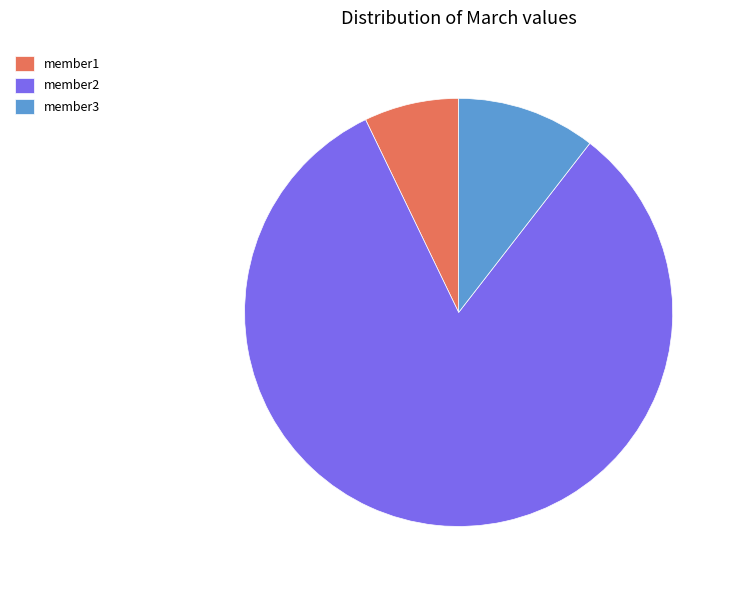

How many segments does this pie chart have?

3